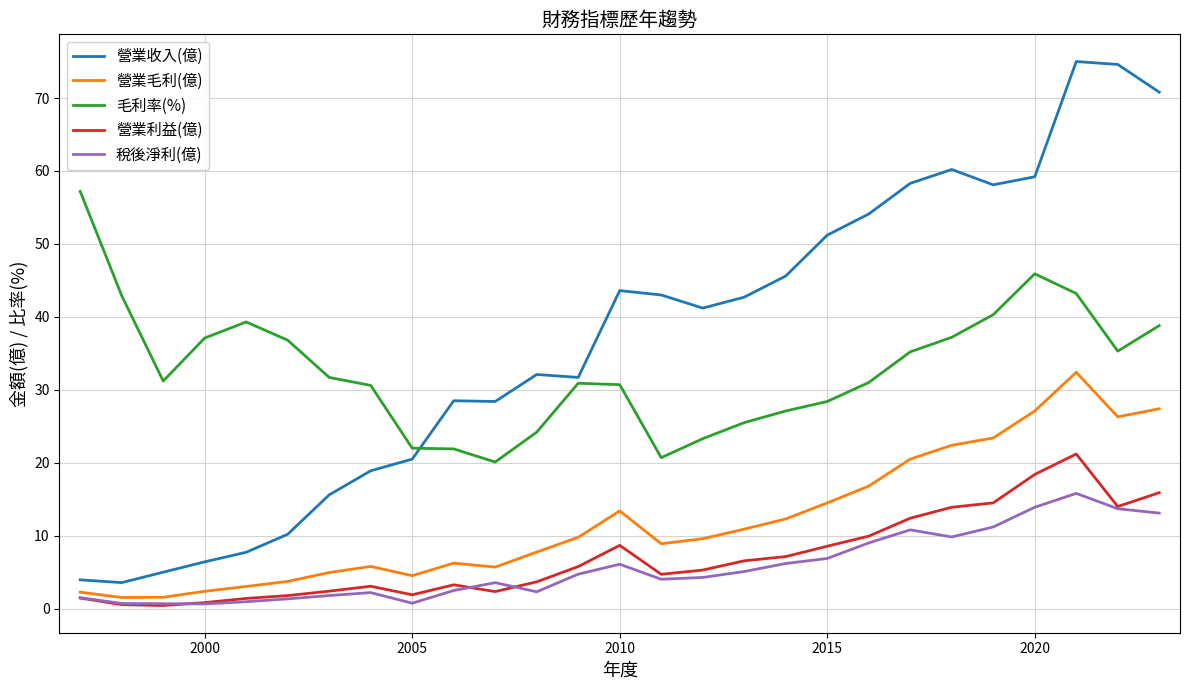

True or false: 稅後淨利(億) and 毛利率(%) intersect in this chart.

False